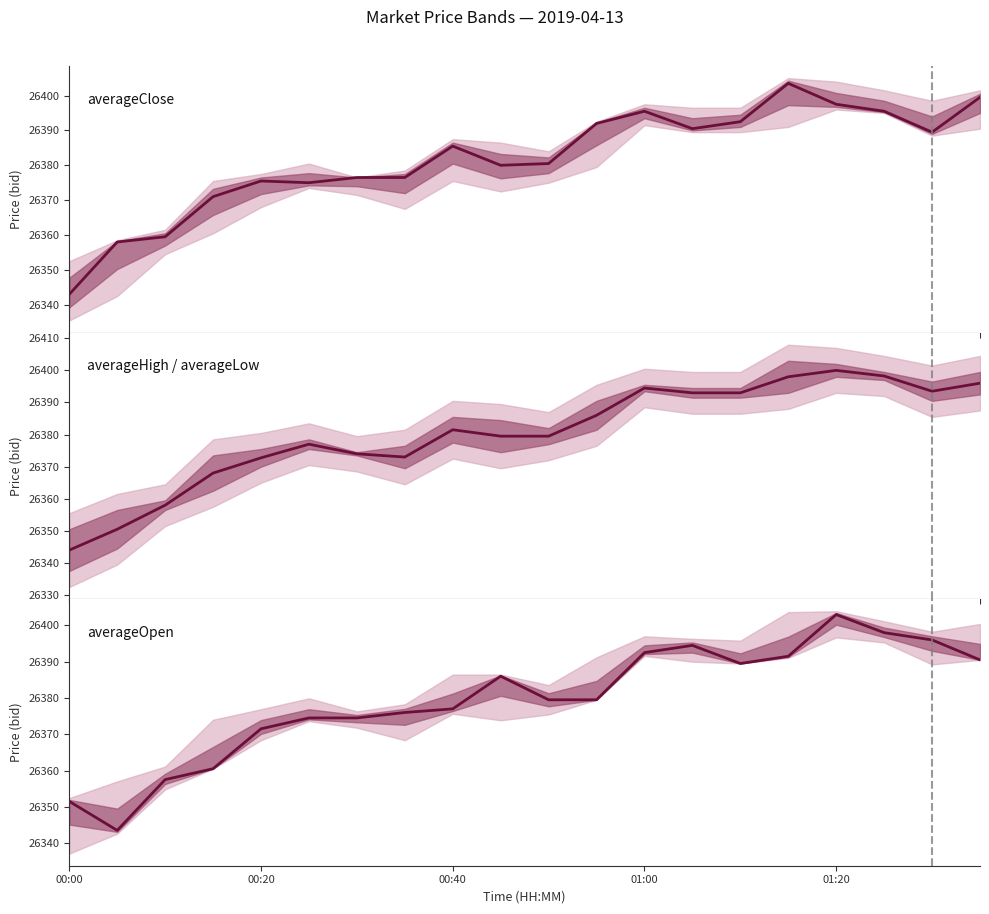

At which label does averageHigh / averageLow first exceed 26381?

00:40